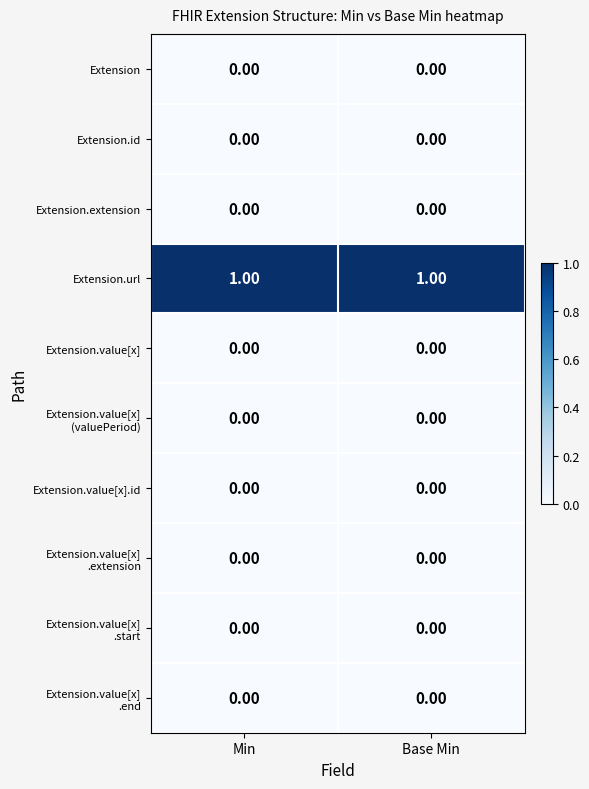

Which series has the largest total across all categories?

Extension.url